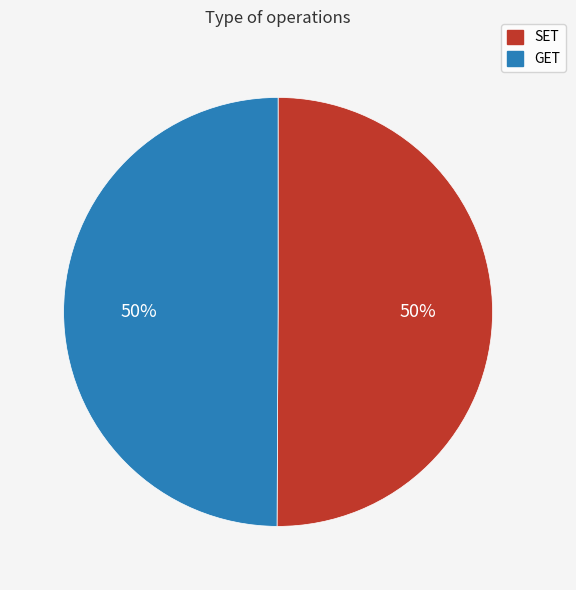

To the nearest percent, what is the average slice percentage?

50%